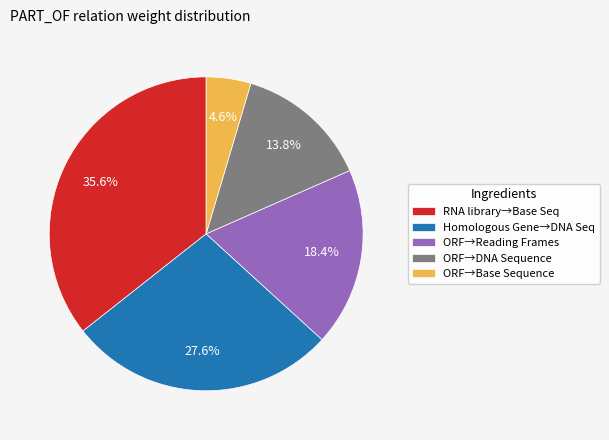

What is the largest slice in the pie chart?

RNA library→Base Seq